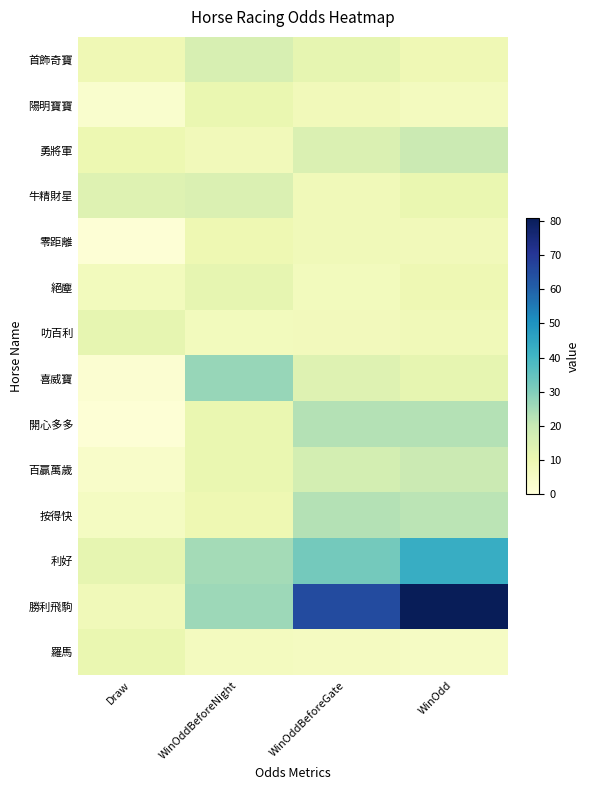

Which series has the largest range (max minus min)?

勝利飛駒